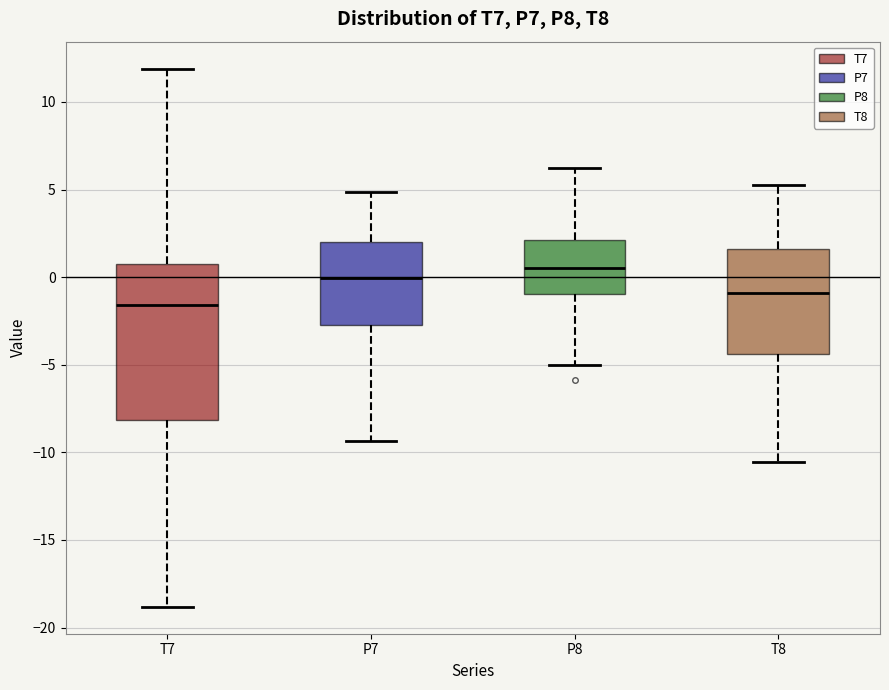

Reading left to right, read every box against the y-axis: the position of its median line, the range the box covers, and the ends of its whiskers. The values are not printed on the chart, so give them approximately, as read against the axis.

T7: median -1.5, box -8.0 to 1.0, whiskers -19.0 to 12.0
P7: median 0.0, box -2.5 to 2.0, whiskers -9.5 to 5.0
P8: median 0.5, box -1.0 to 2.0, whiskers -5.0 to 6.0
T8: median -1.0, box -4.5 to 1.5, whiskers -10.5 to 5.0